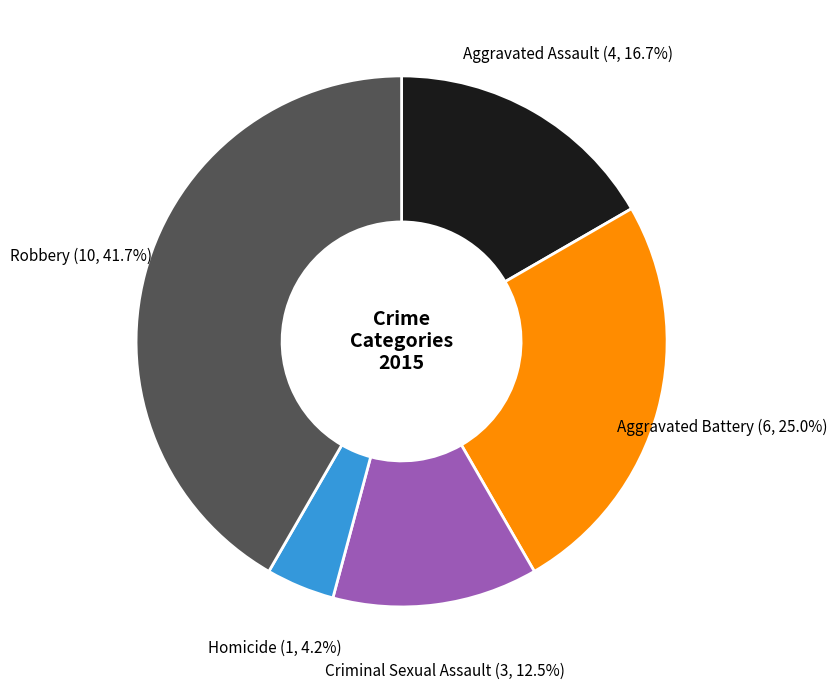

Approximately how many times larger is the value at Criminal Sexual Assault compared to Homicide?

3.0